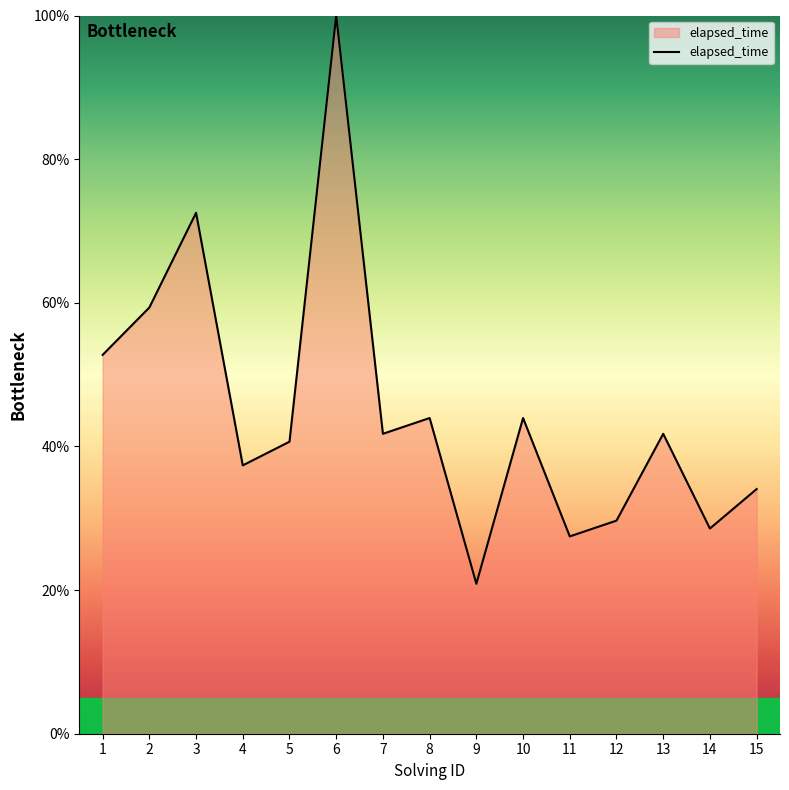

True or false: the data has more than 1 interior local peaks.

True